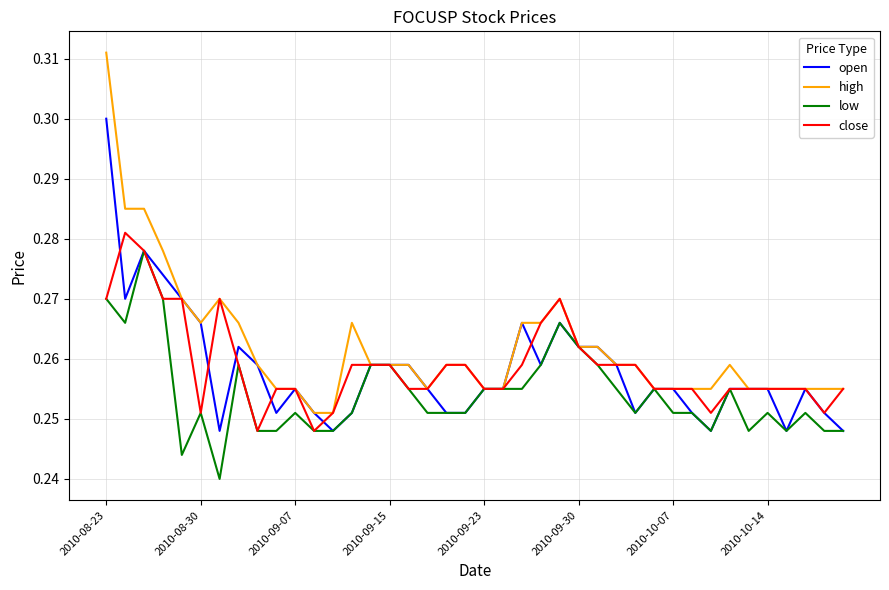

Which series has the widest spread of values?

high